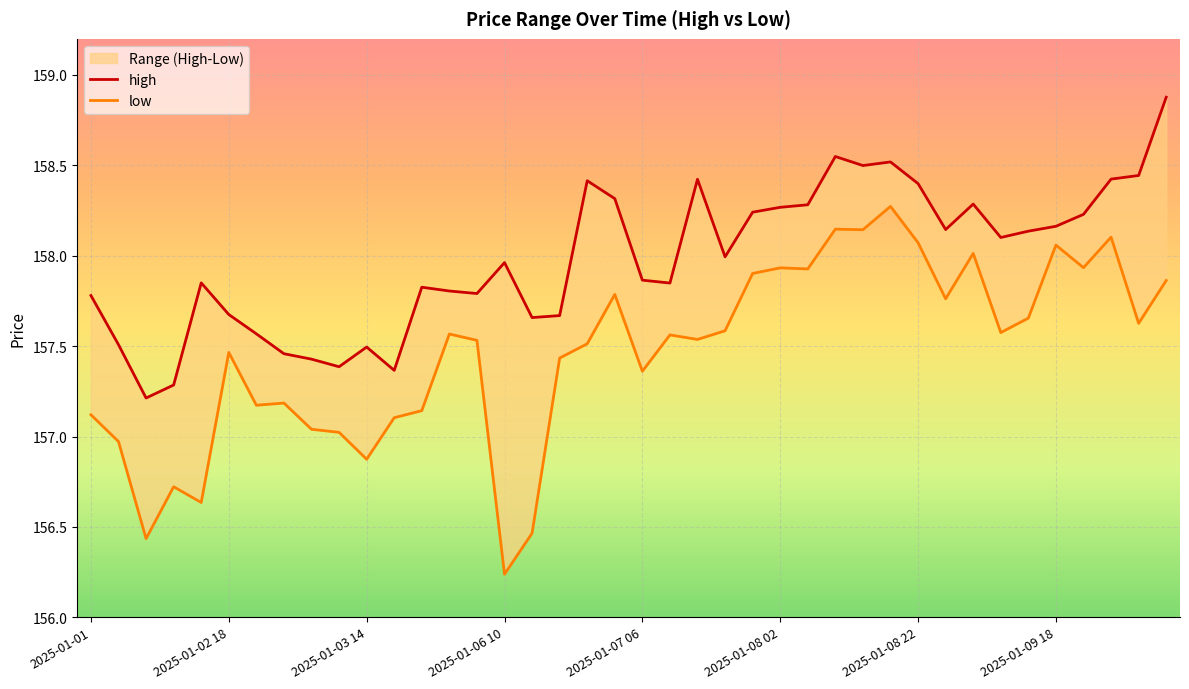

What are all the series names shown in the legend?

high, low